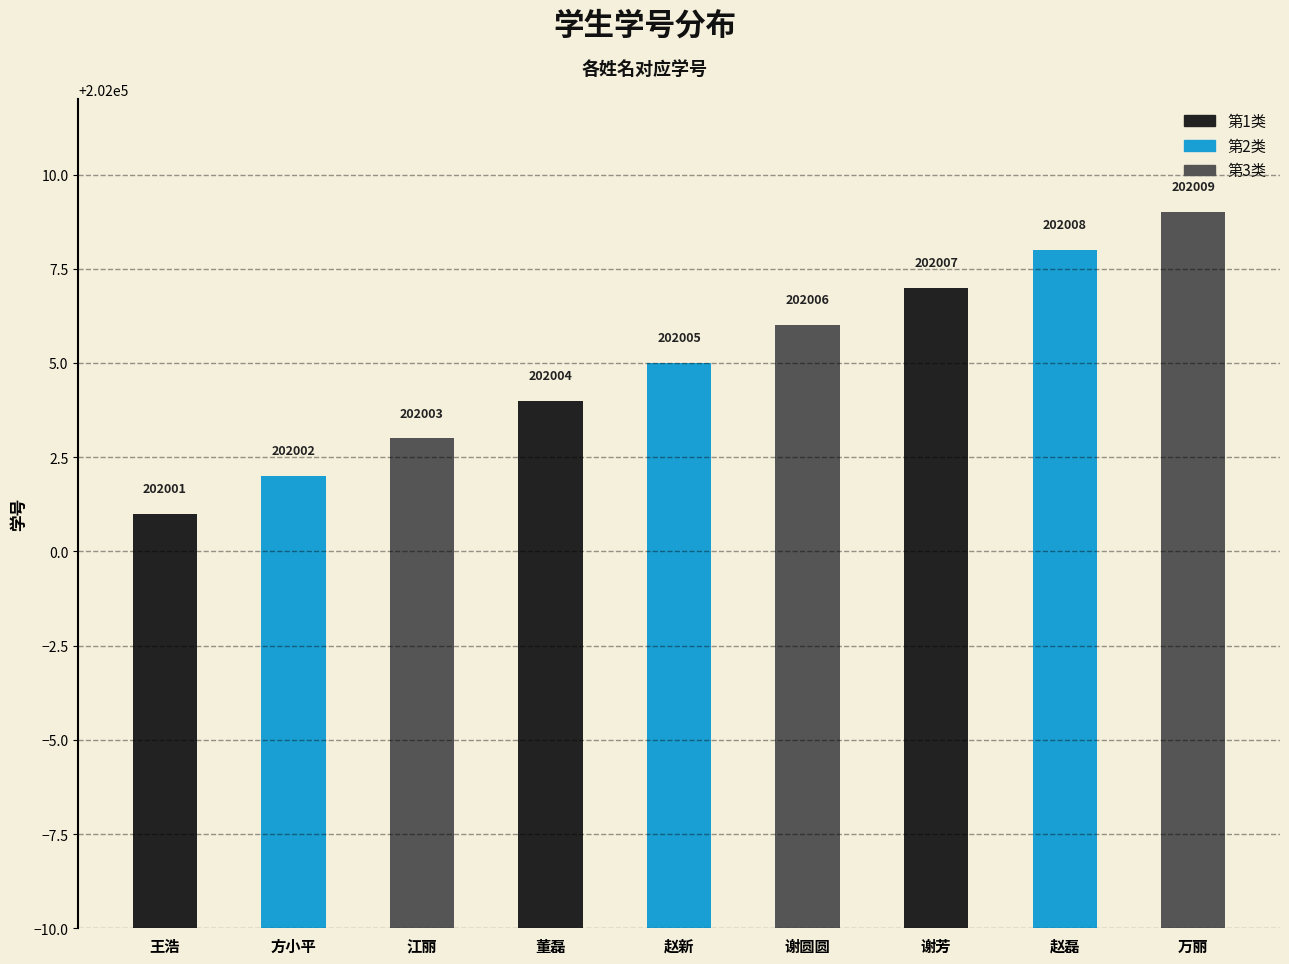

Reading left to right, list all the values displayed in this chart.

202001	202002	202003	202004	202005	202006	202007	202008	202009